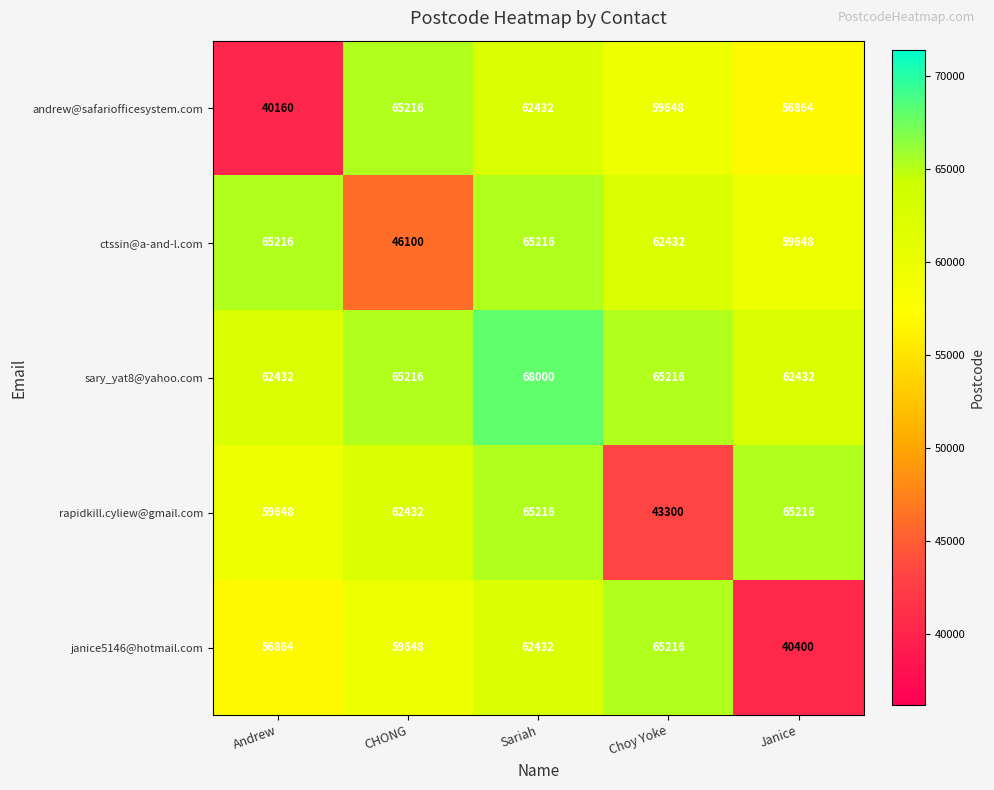

How many categories are shown in the chart?

5